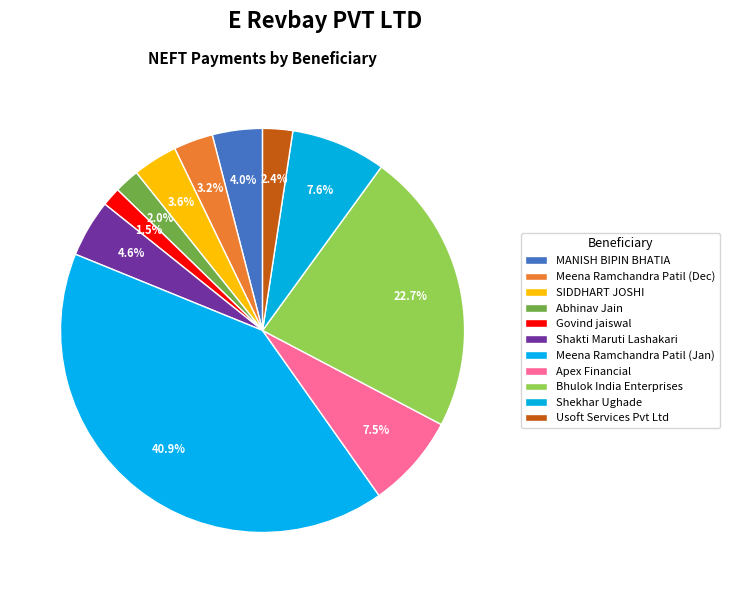

What portion of the pie excludes Bhulok India Enterprises?

77.3%